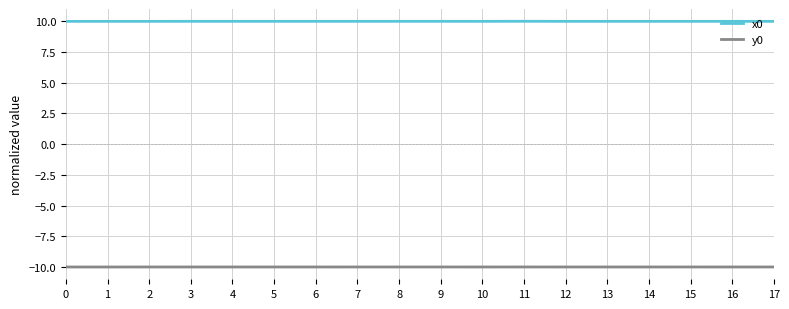

Reading left to right, extract all data points from this chart.

x0: 10.0	10.0	10.0	10.0	10.0	10.0	10.0	10.0	10.0	10.0	10.0	10.0	10.0	10.0	10.0	10.0	10.0	10.0
y0: -10.0	-10.0	-10.0	-10.0	-10.0	-10.0	-10.0	-10.0	-10.0	-10.0	-10.0	-10.0	-10.0	-10.0	-10.0	-10.0	-10.0	-10.0